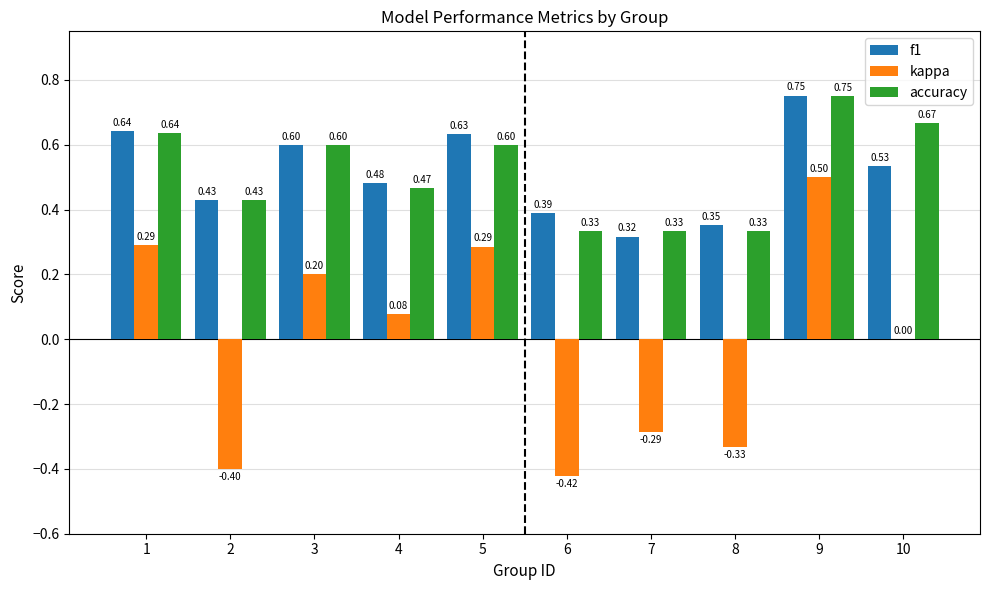

Which series has the largest total across all categories?

accuracy